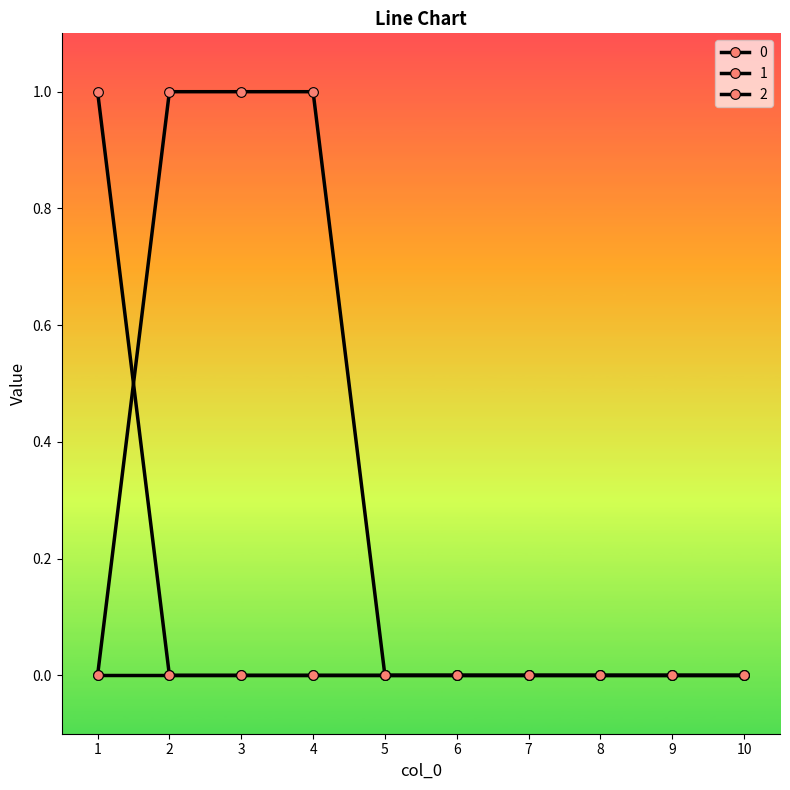

Which series changed the most between 4 and 8?

2